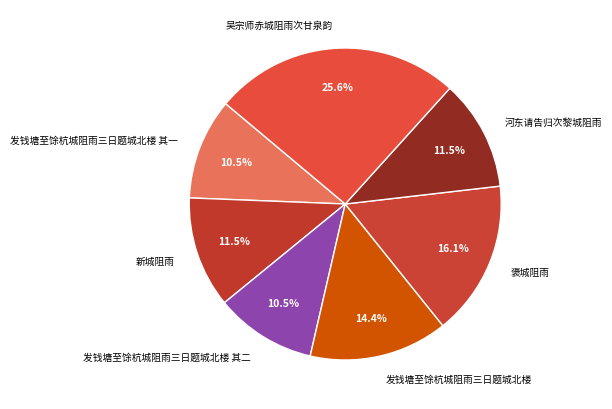

To the nearest percent, what is the average slice percentage?

14%